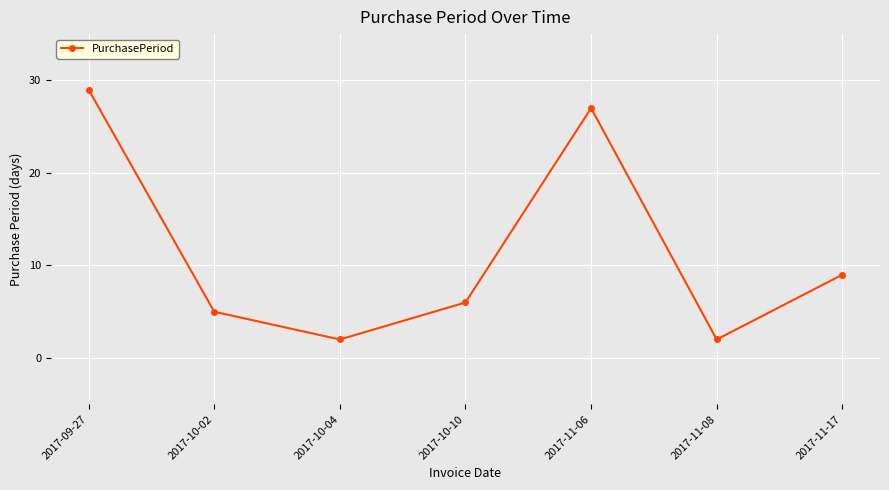

What is the sum of all values?

80